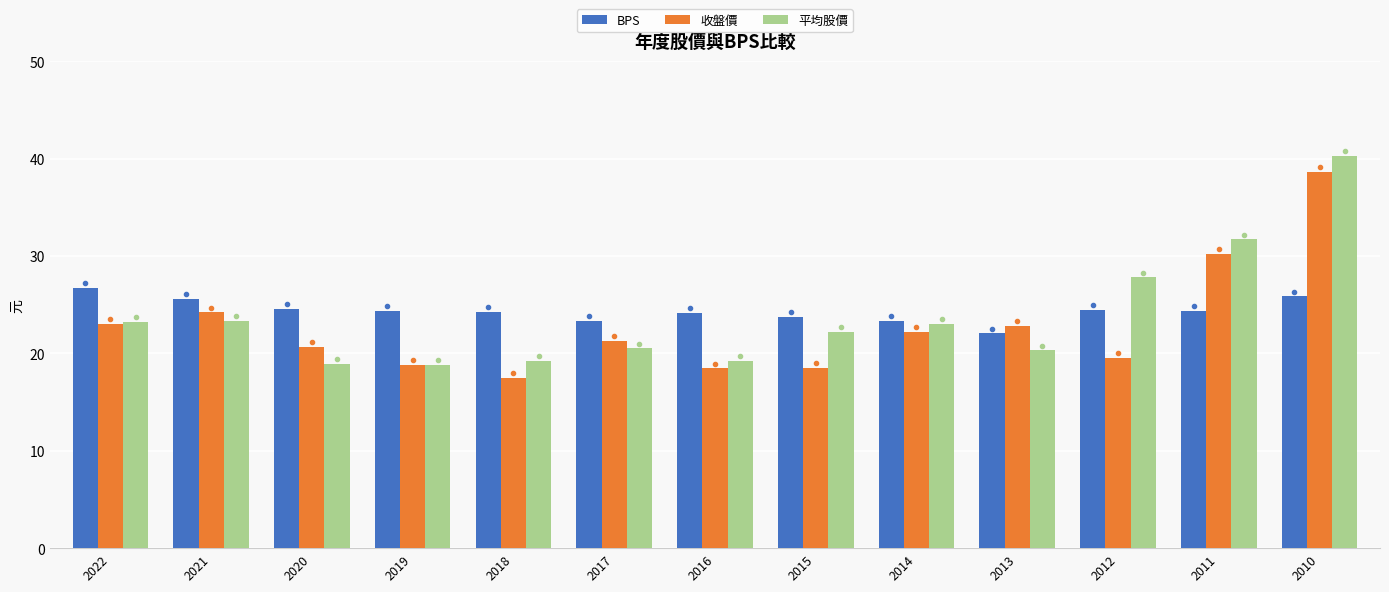

How many data points does each series have?

13